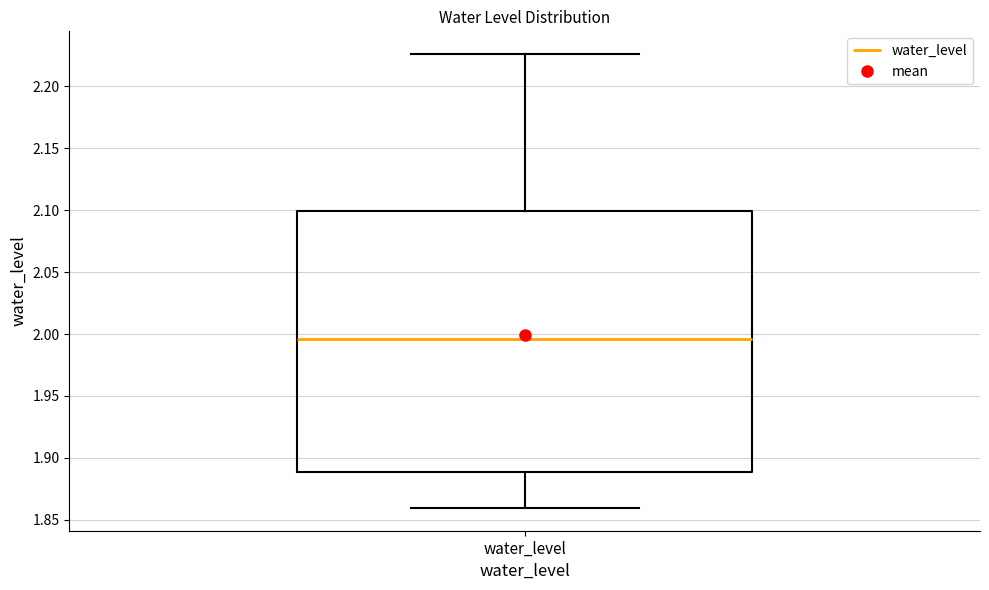

Transcribe this box plot: give where the median line is, the range the box spans, and where the two whiskers end, as read against the y-axis. The values are not printed on the chart, so give them approximately, as read against the axis.

median 1.995, box 1.890 to 2.100, whiskers 1.860 to 2.225